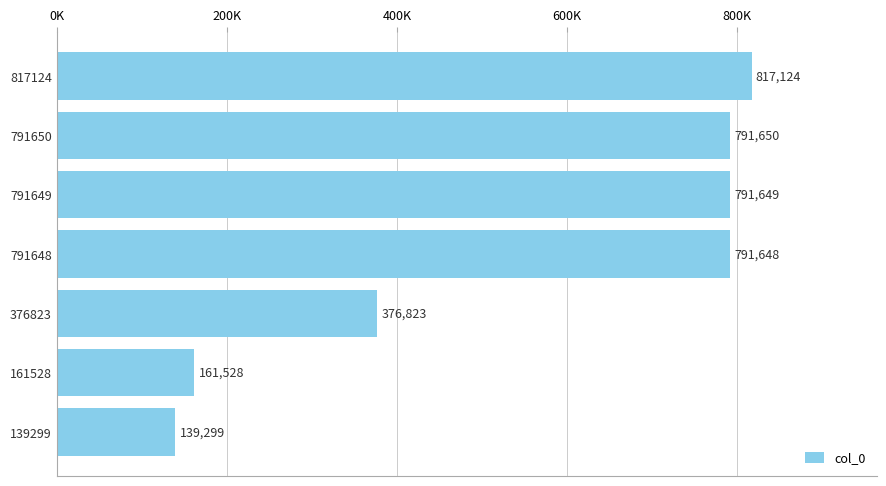

Are the bars horizontal?

Yes